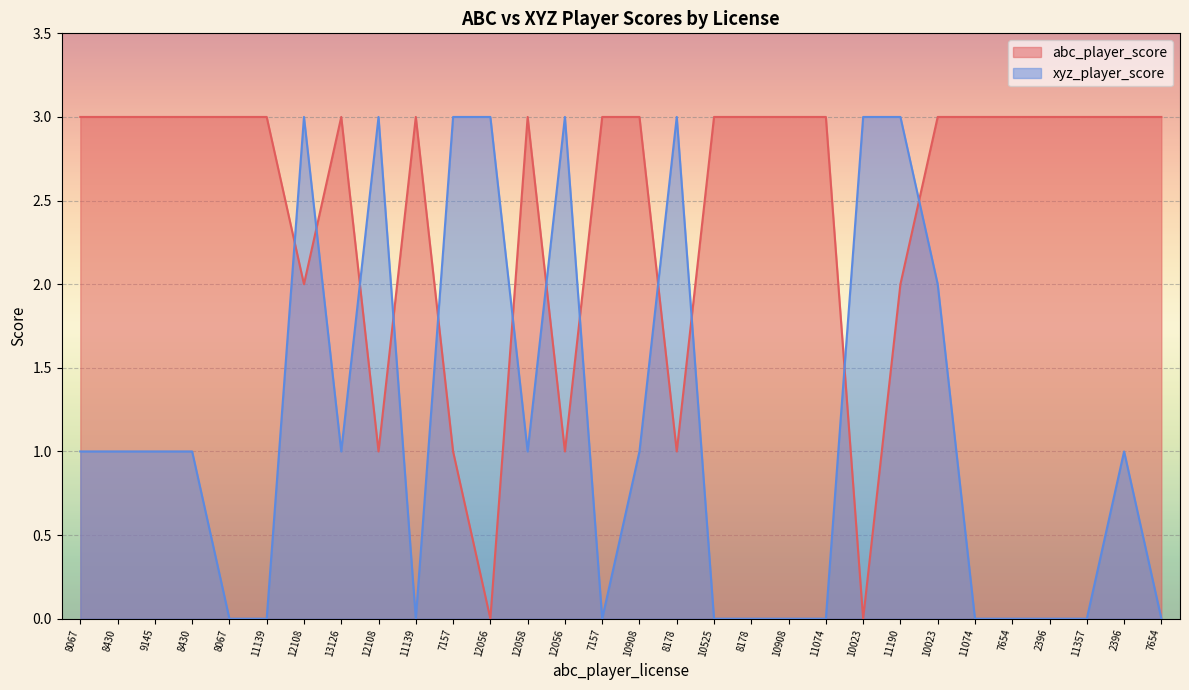

Rank the series by their average value, from lowest to highest.

xyz_player_score, abc_player_score